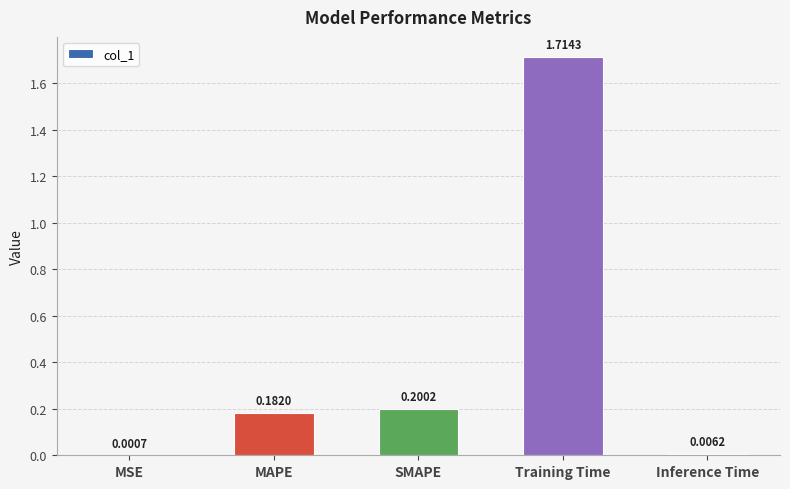

What is the average value?

0.4